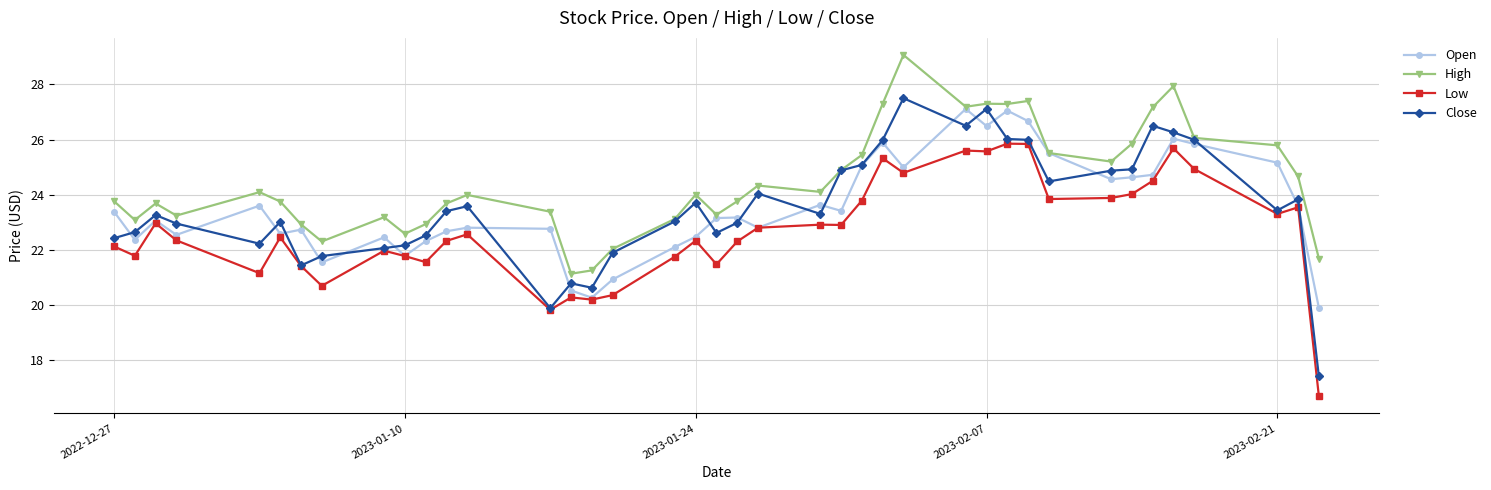

True or false: High and Low cross at least once.

False